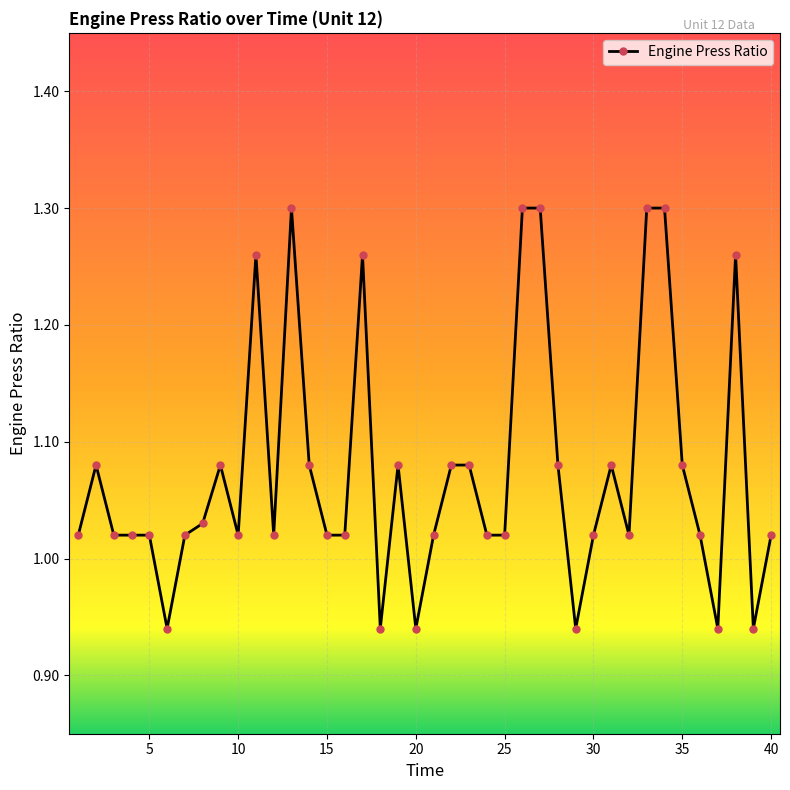

What is the difference between the second highest and minimum values?

0.4